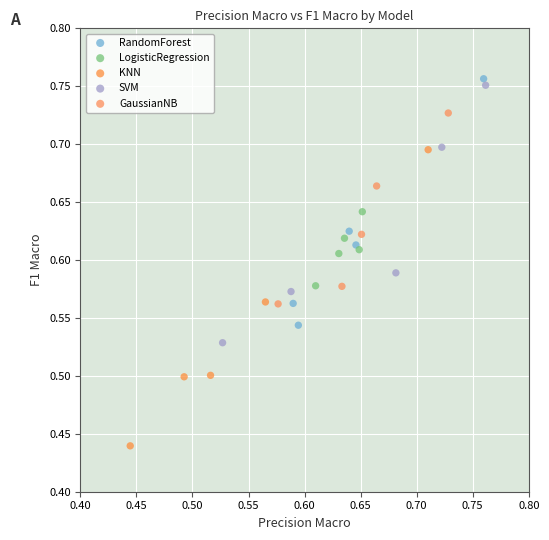

Which series reaches the maximum Y coordinate?

RandomForest